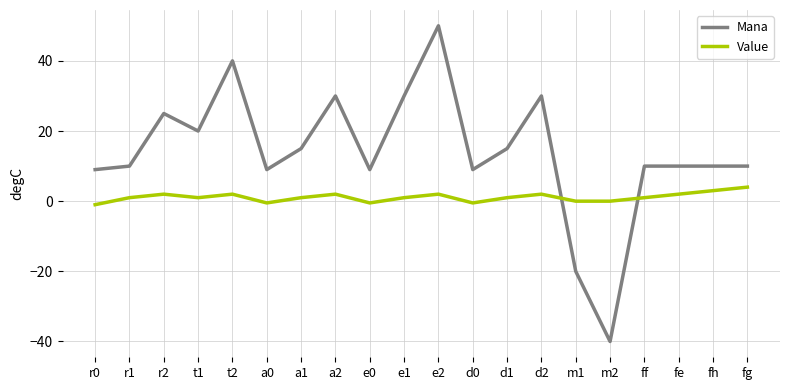

Is it true that Mana equals 30.0 at d2?

True